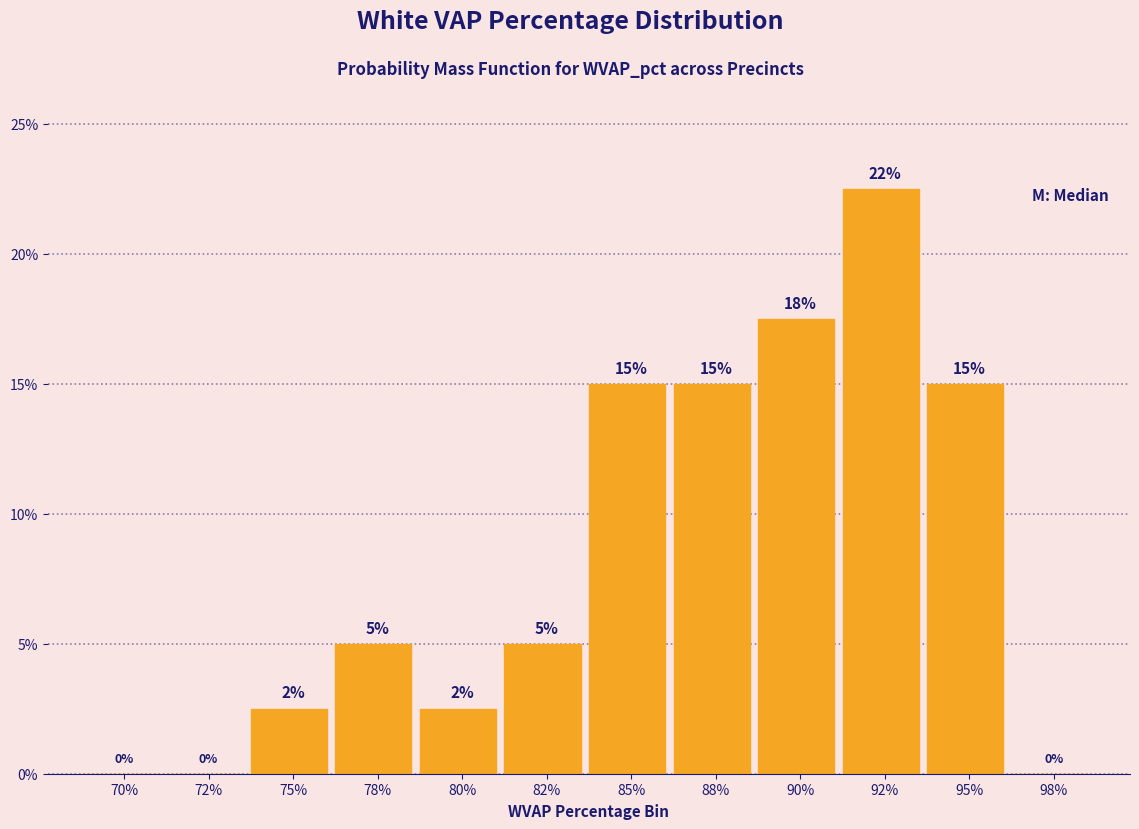

What is the ratio of the value at 95% to the value at 85%?

1.0